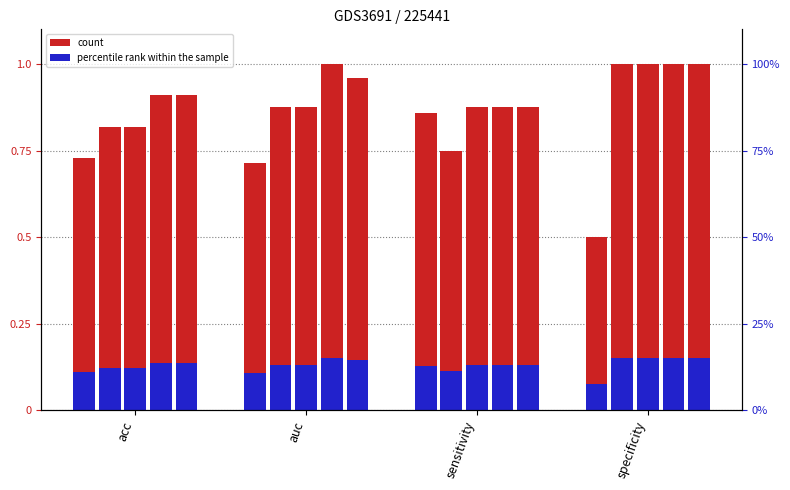

List the labels in order of col_1 (pct) value, smallest first.

specificity, auc, acc, sensitivity